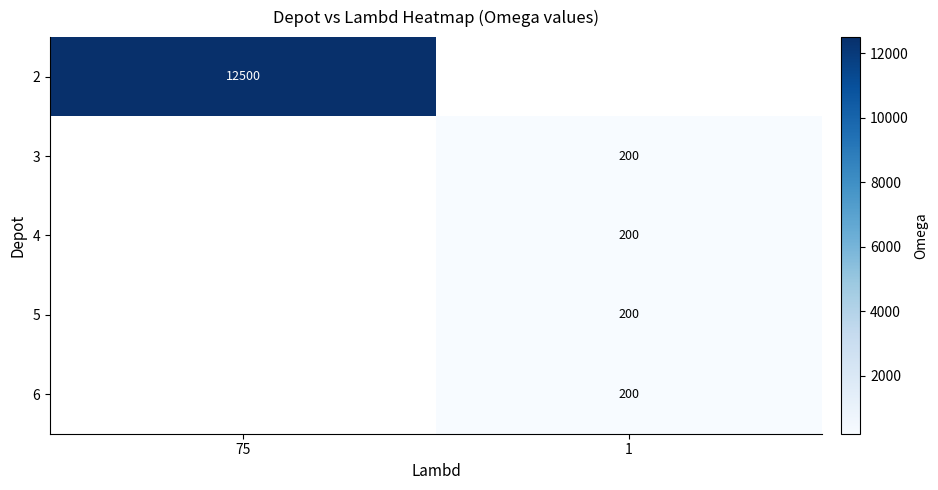

The 3 series shows 70 at 1. True or false?

False